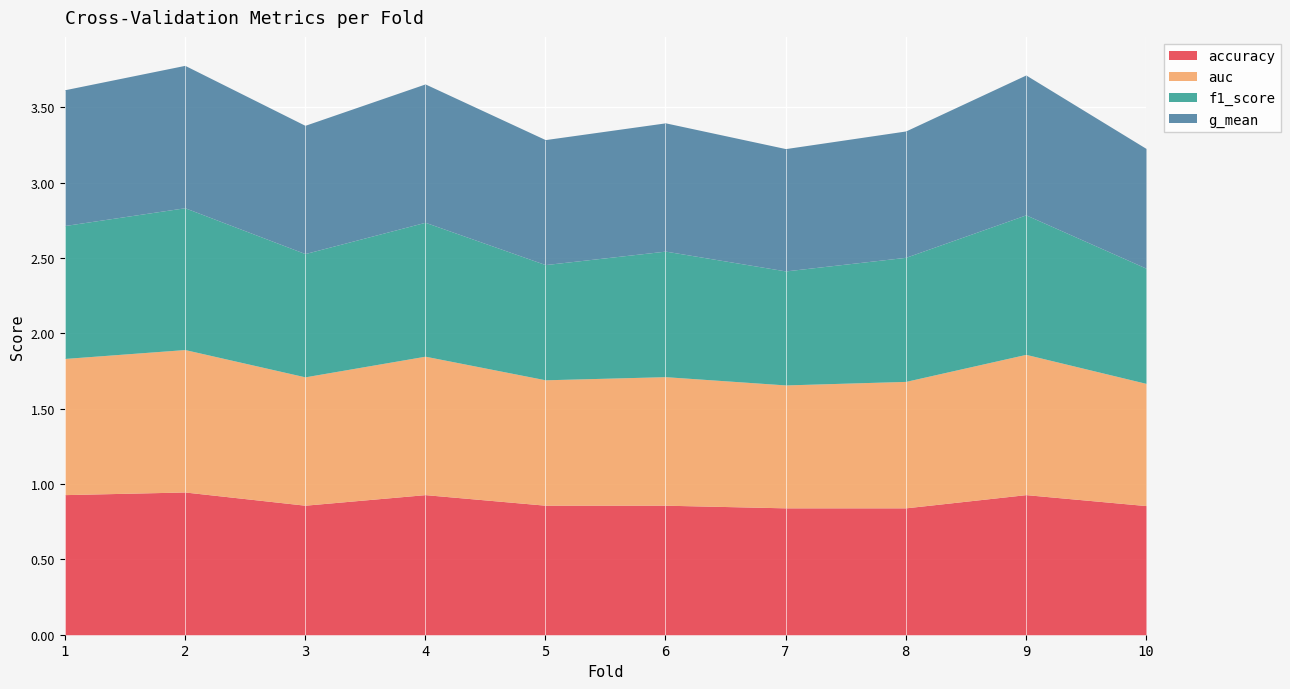

What is the difference between the maximum and minimum values in the f1_score series?

0.2